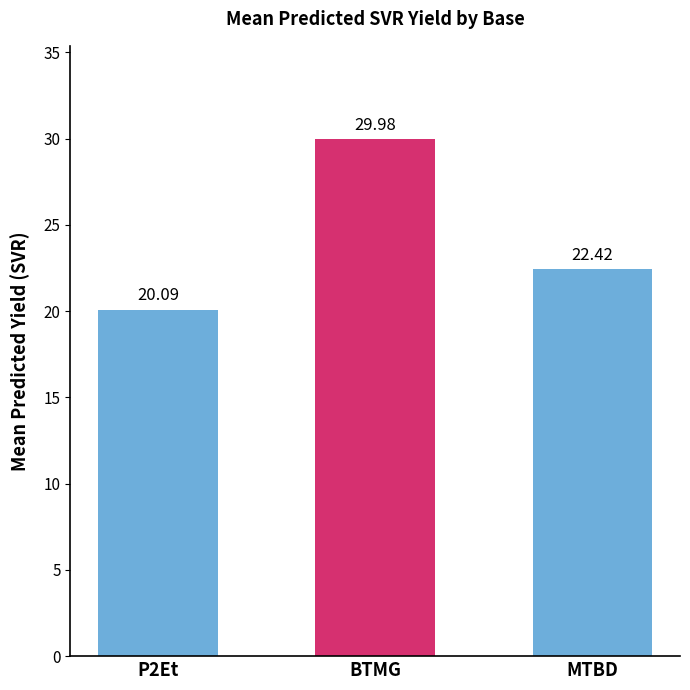

Rank the categories by value from highest to lowest.

BTMG, MTBD, P2Et